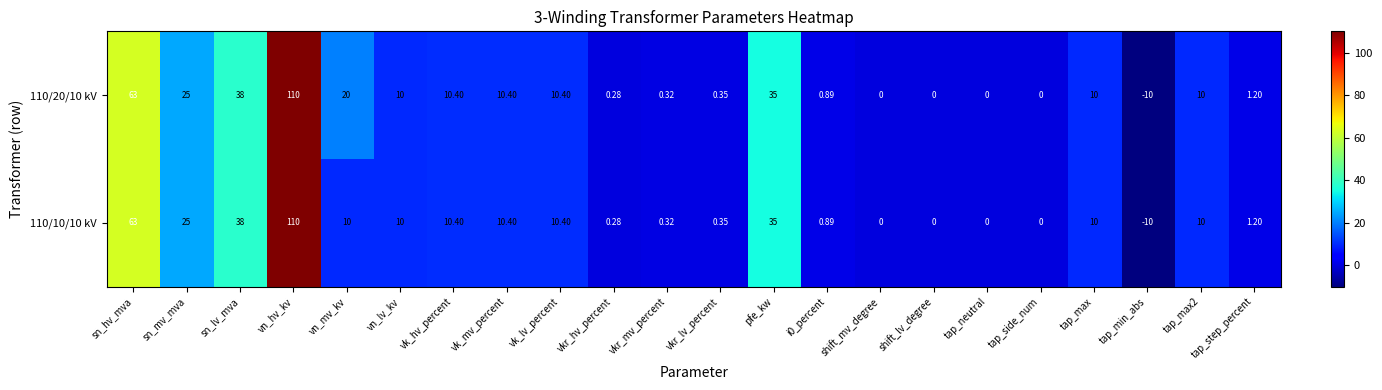

How many categories are shown in the chart?

22